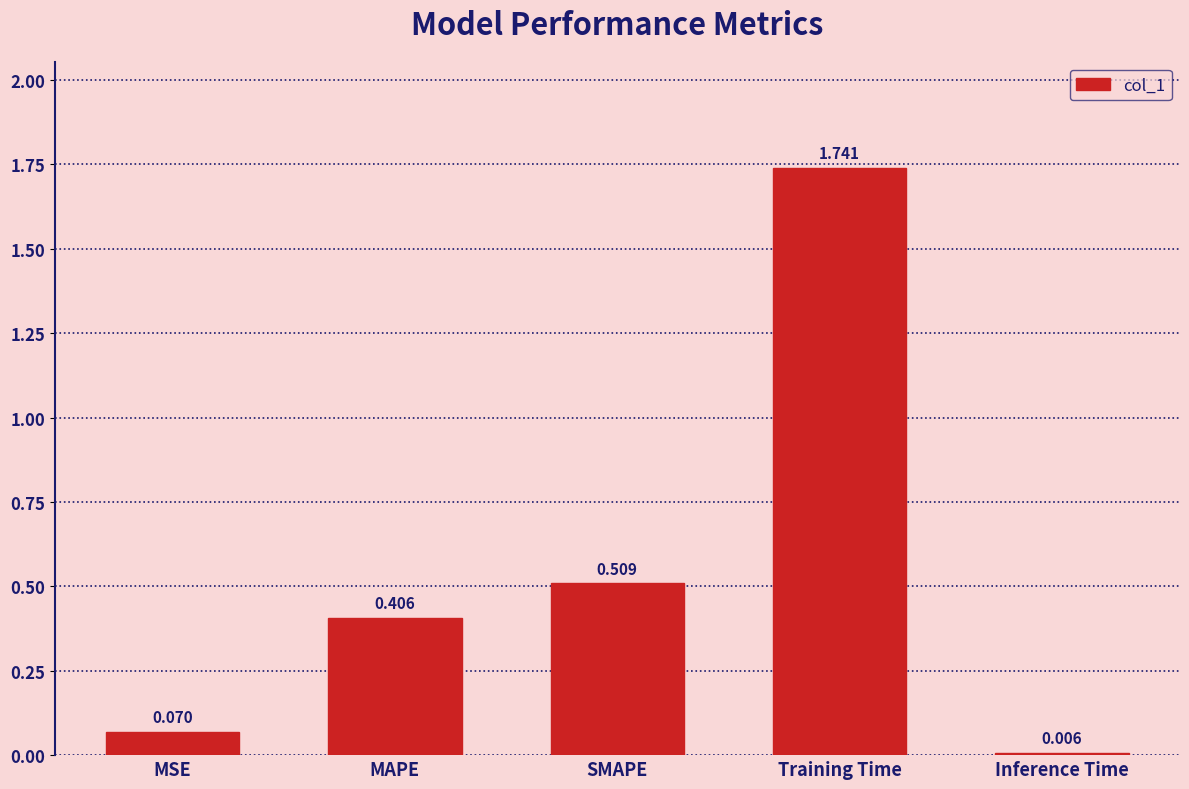

Rank the categories by value from lowest to highest.

Inference Time, MSE, MAPE, SMAPE, Training Time